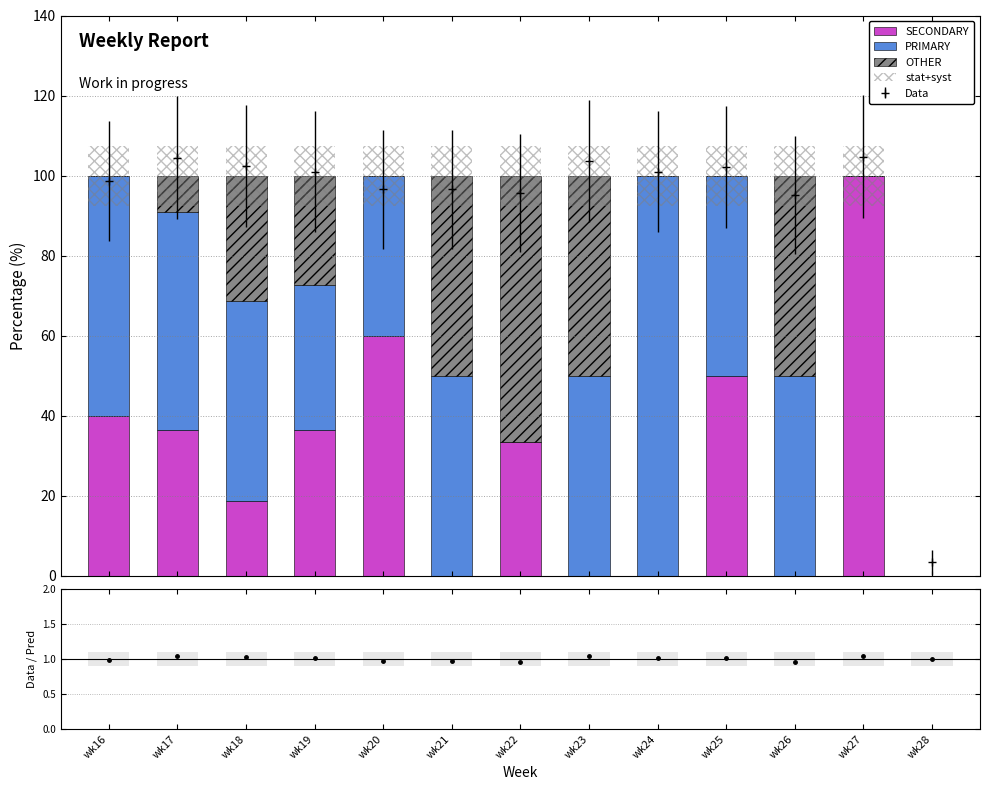

What is the value of the Data point at the 2nd from the left?

104.5